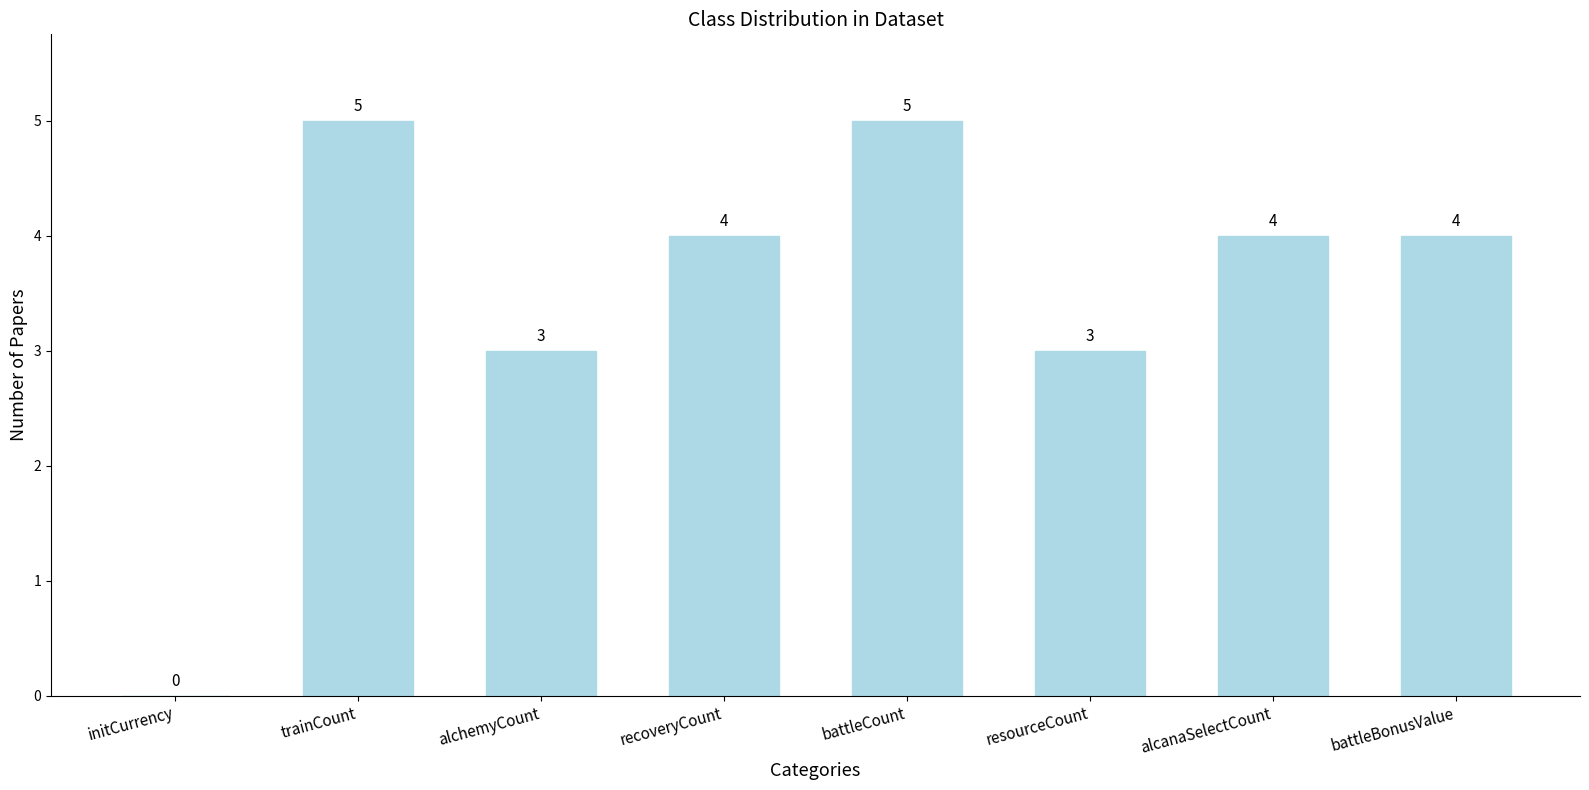

How many values are above zero?

7